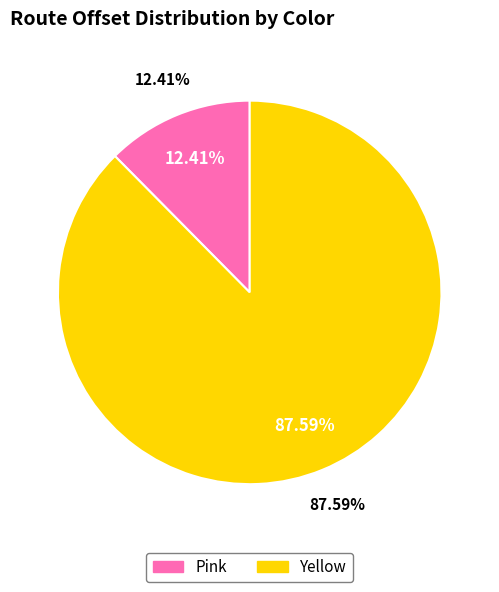

What is the largest slice in the pie chart?

Yellow